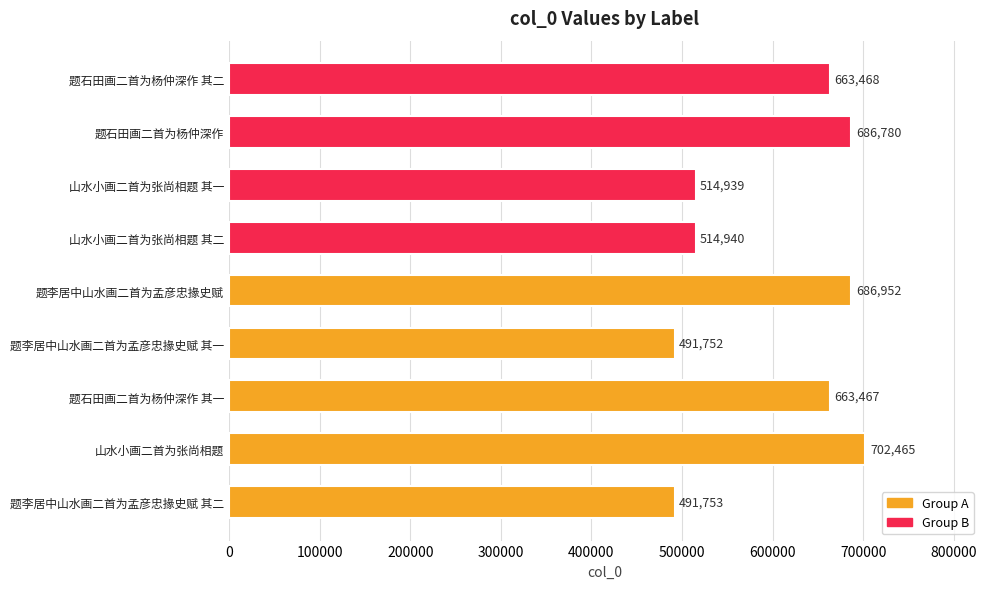

The chart shows a value of 330514 at 山水小画二首为张尚相题 其二. True or false?

False